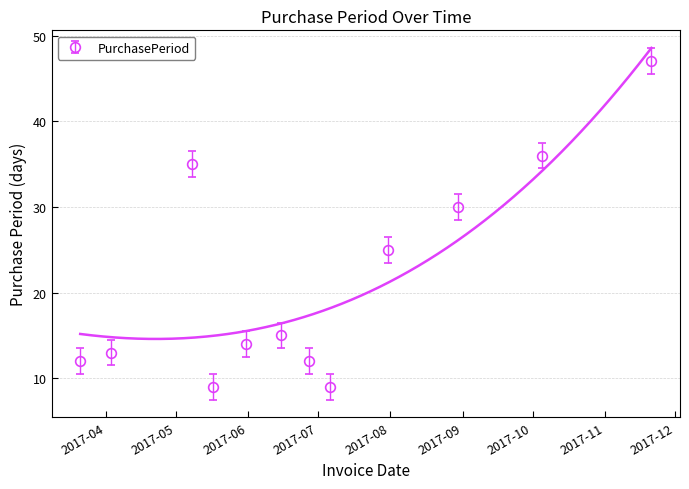

Approximately how many times larger is the value at 2017-04-03 compared to 2017-07-06?

1.4